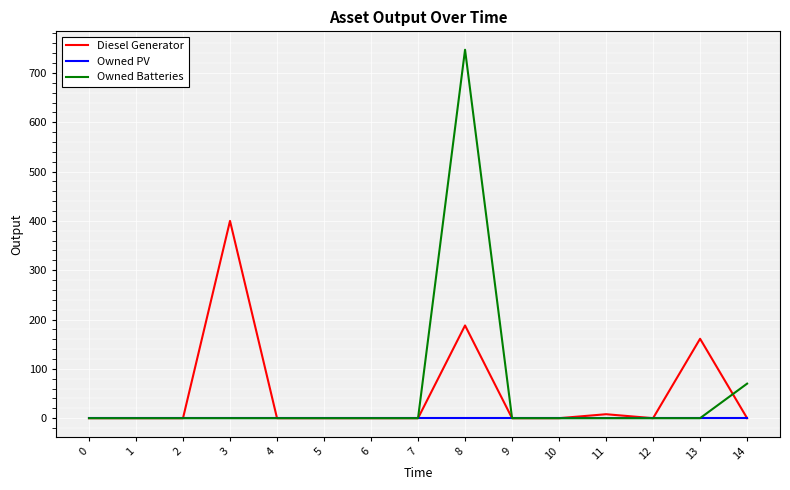

Reading left to right, what are all the values shown in this chart?

Diesel Generator: 0=0	1=0	2=0	3=400	4=0	5=0	6=0	7=0	8=188	9=0	10=0	11=8	12=0	13=161	14=0
Owned PV: 0=0	1=0	2=0	3=0	4=0	5=0	6=0	7=0	8=0	9=0	10=0	11=0	12=0	13=0	14=0
Owned Batteries: 0=0	1=0	2=0	3=0	4=0	5=0	6=0	7=0	8=747	9=0	10=0	11=0	12=0	13=0	14=70